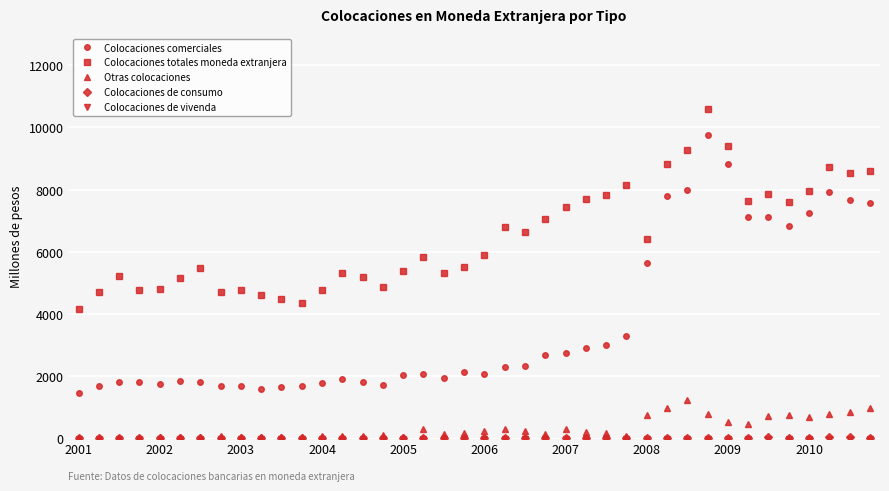

Does the chart display data point markers on the line(s)?

Yes